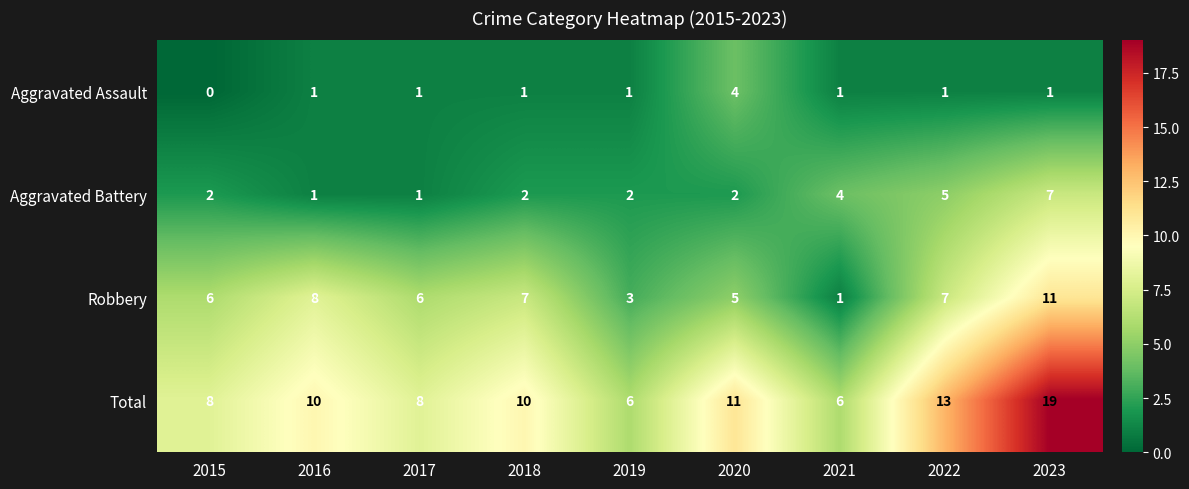

Is it true that Robbery equals 5 at 2019?

False